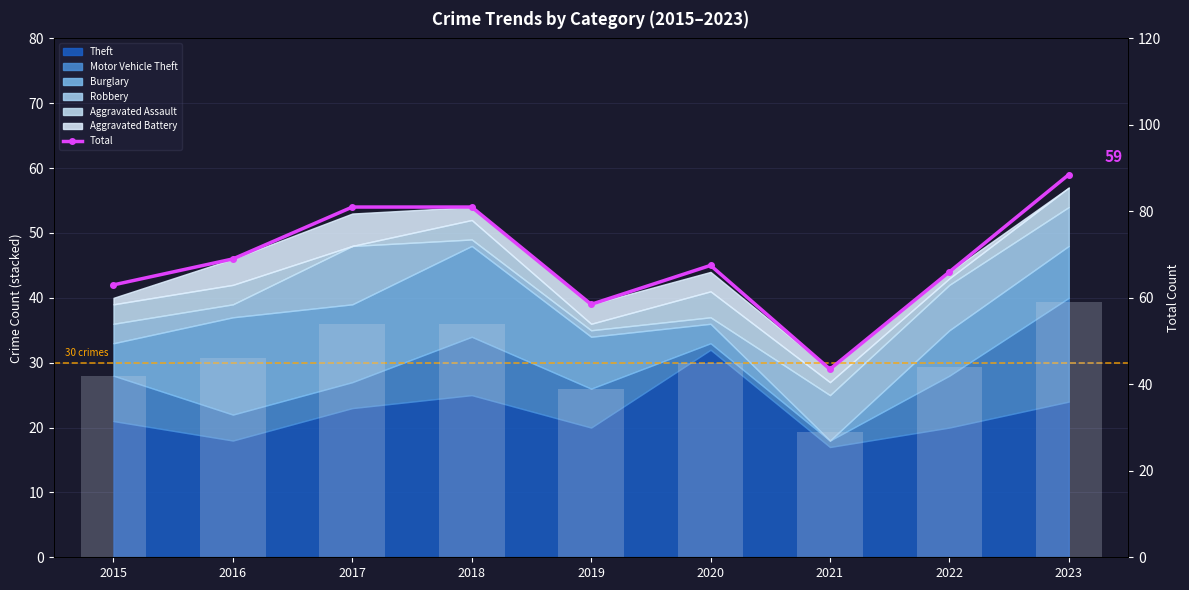

True or false: the data shows 27 at 2015.

False